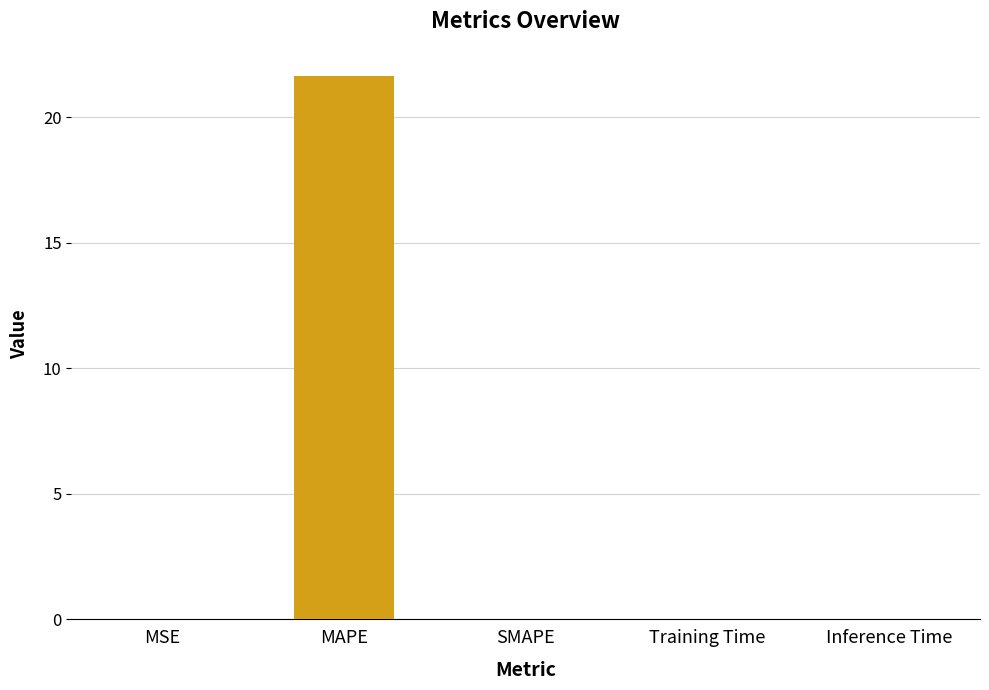

What is the maximum value shown in the chart?

21.7